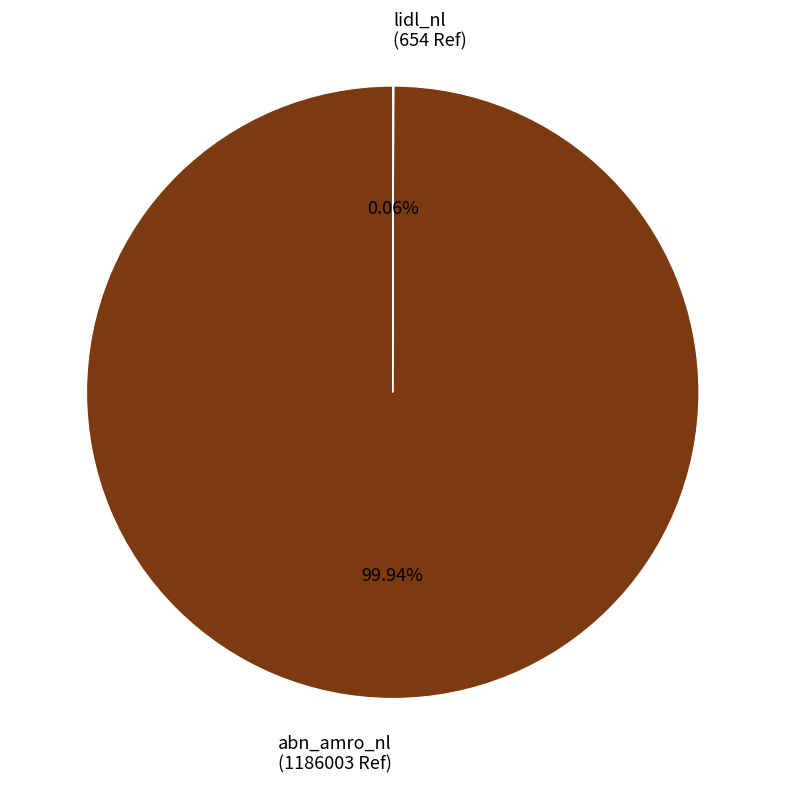

Is abn_amro_nl (1186003 Ref) the majority of the pie?

Yes